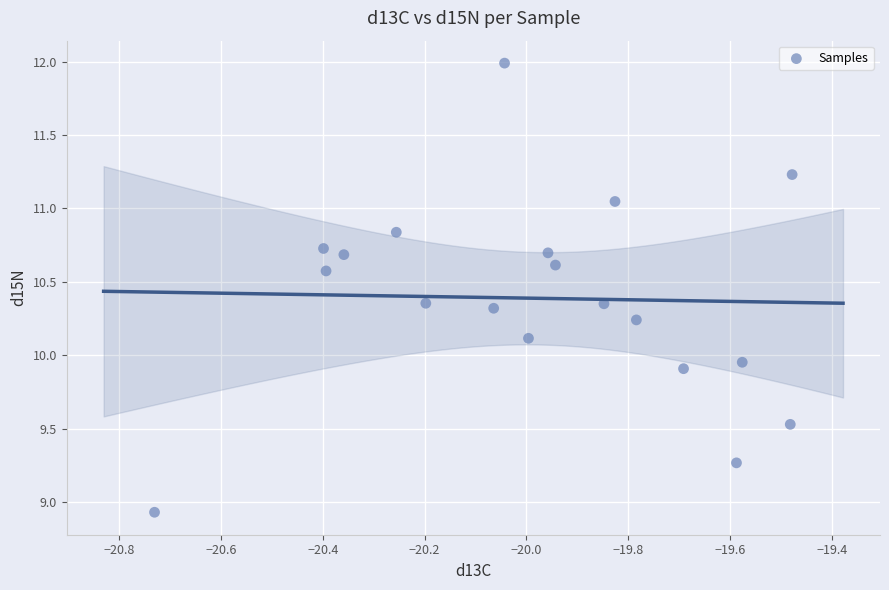

What is the range of X values (max minus min)?

1.3